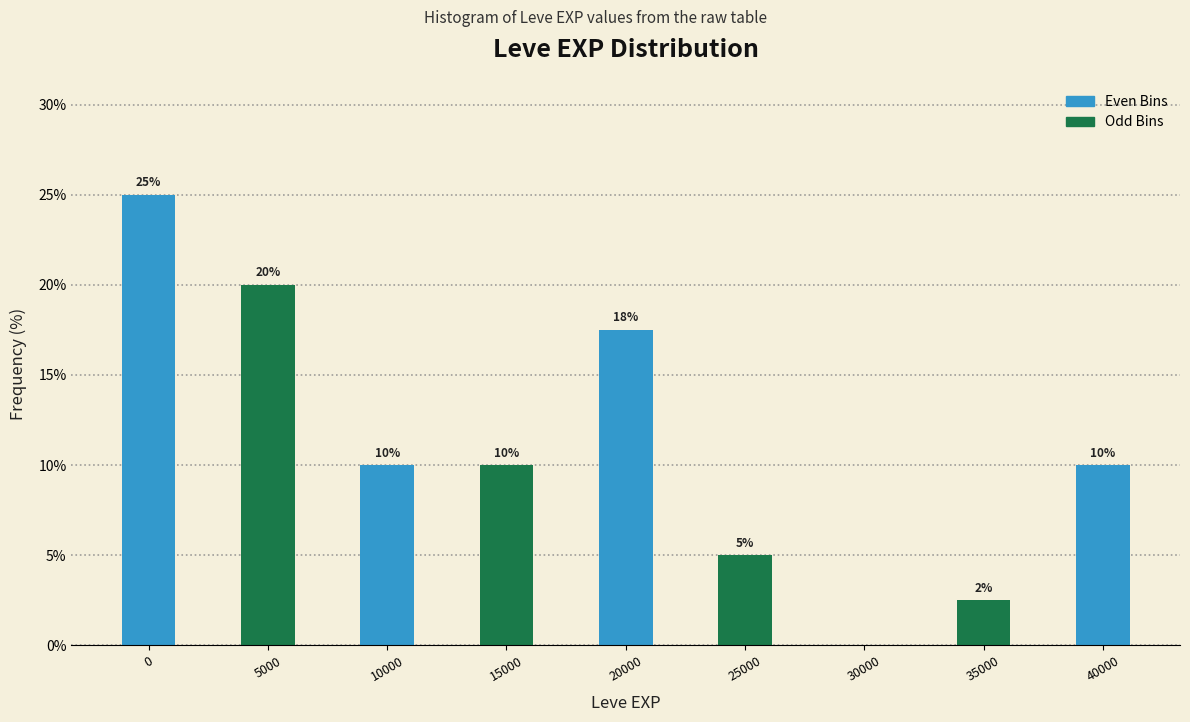

Is it true that the value at 30000 is 0.0?

True